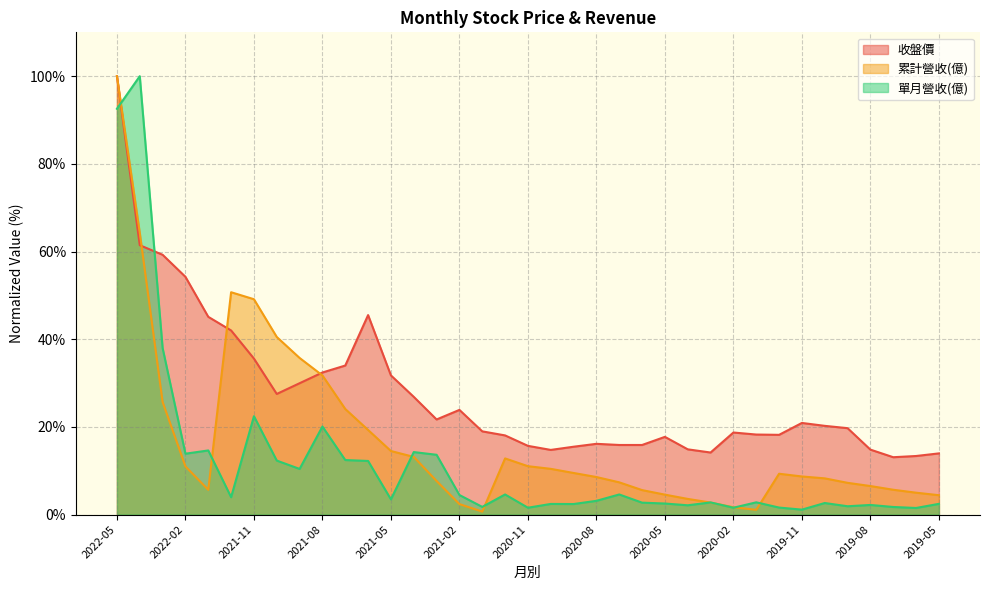

Reading left to right, extract all data points from this chart.

累計營收(億): 100.0	64.3	25.7	11.0	5.6	50.7	49.1	40.5	35.7	31.7	24.1	19.3	14.5	13.2	7.7	2.4	0.7	12.8	11.0	10.4	9.5	8.6	7.4	5.6	4.5	3.6	2.7	1.7	1.1	9.3	8.7	8.3	7.2	6.5	5.7	5.0	4.4
單月營收(億): 92.6	100.0	38.0	13.9	14.6	4.0	22.4	12.3	10.4	20.1	12.4	12.2	3.5	14.3	13.6	4.5	1.8	4.6	1.6	2.4	2.4	3.1	4.6	2.7	2.5	2.1	2.8	1.6	2.8	1.6	1.1	2.6	1.9	2.2	1.7	1.5	2.4
收盤價: 100.0	61.4	59.3	54.2	45.1	42.0	35.6	27.5	30.0	32.4	34.0	45.5	31.7	26.9	21.7	23.9	19.0	18.1	15.7	14.7	15.5	16.1	15.9	15.9	17.7	14.9	14.2	18.7	18.3	18.2	20.9	20.2	19.7	14.8	13.1	13.4	14.0